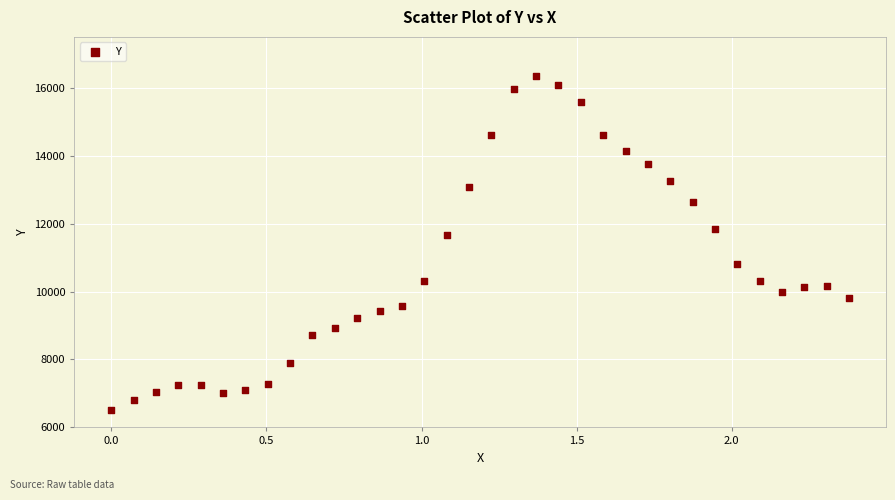

What is the range of X values (max minus min)?

2.4